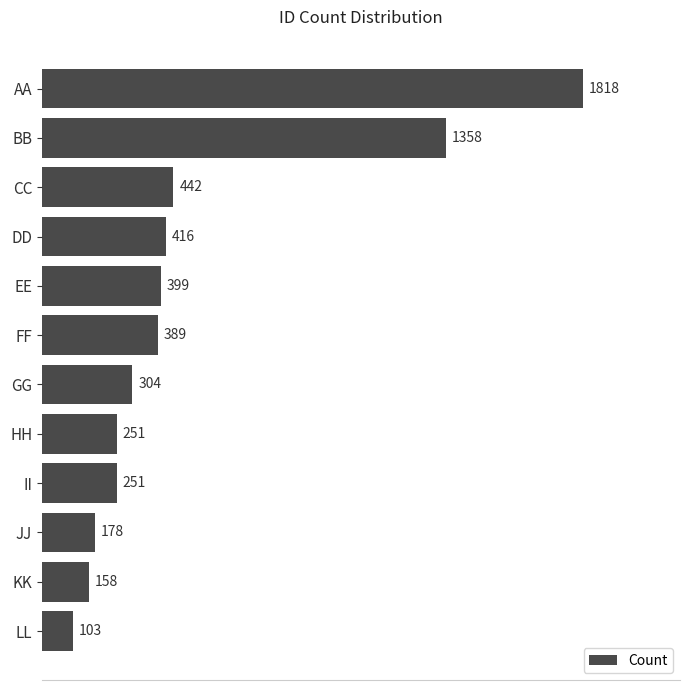

The value at CC is 442. True or false?

True